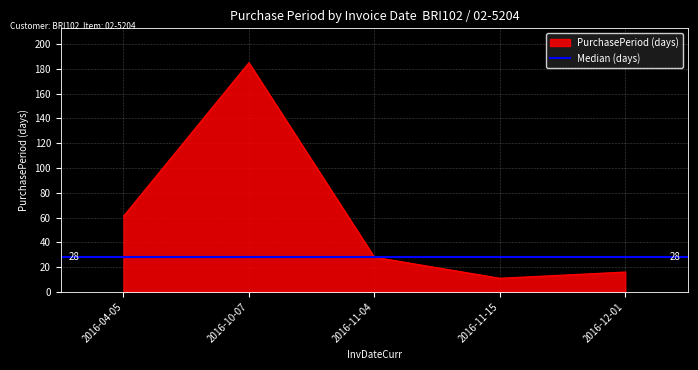

What is the ratio of the value at 2016-12-01 to the value at 2016-11-15?

1.5